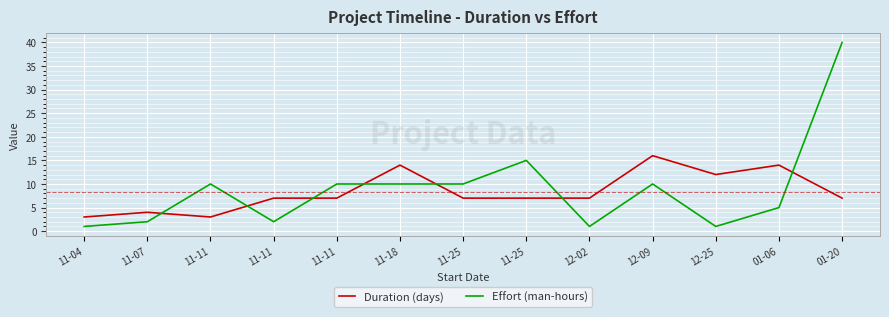

Rank the series by their average value, from highest to lowest.

Effort (man-hours), Duration (days)